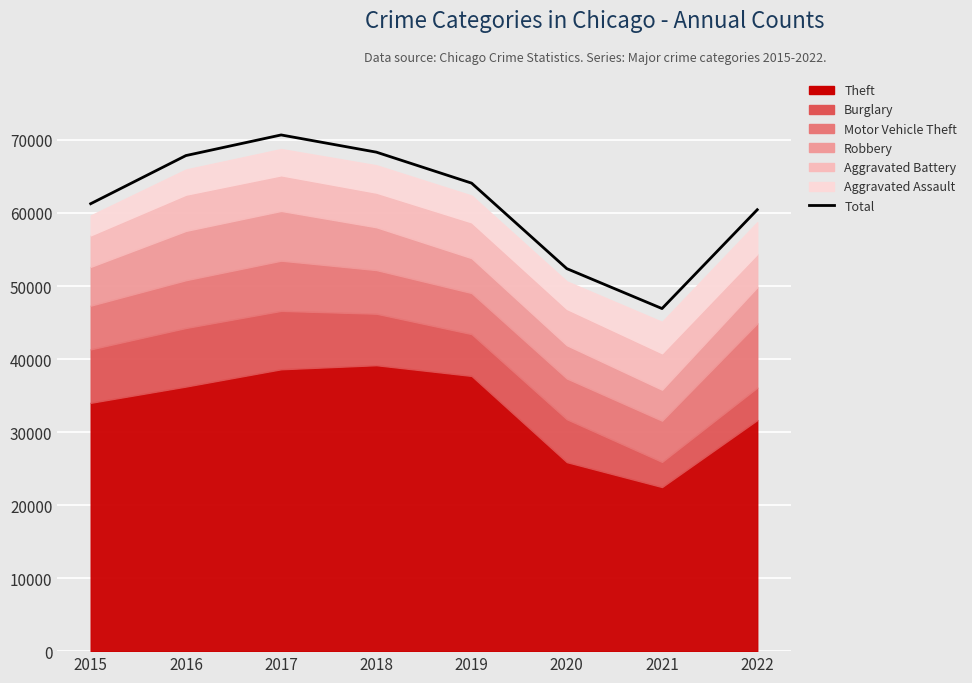

Between 2022 and 2019, which is larger?

2019